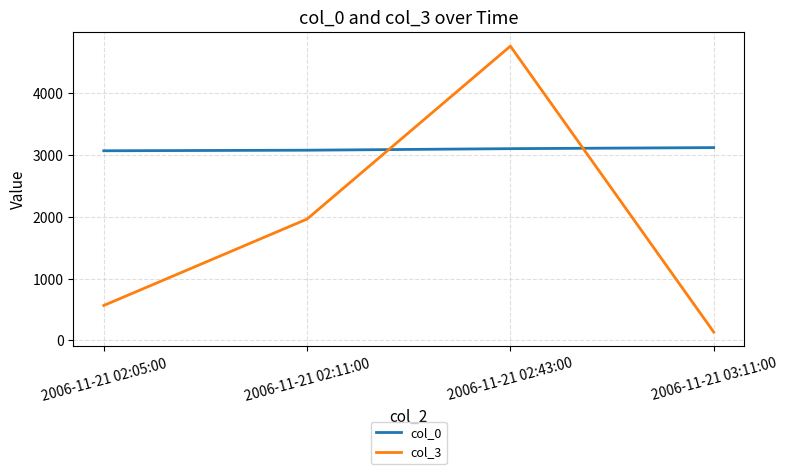

What is the total value across all series at 2006-11-21 02:43:00?

7852